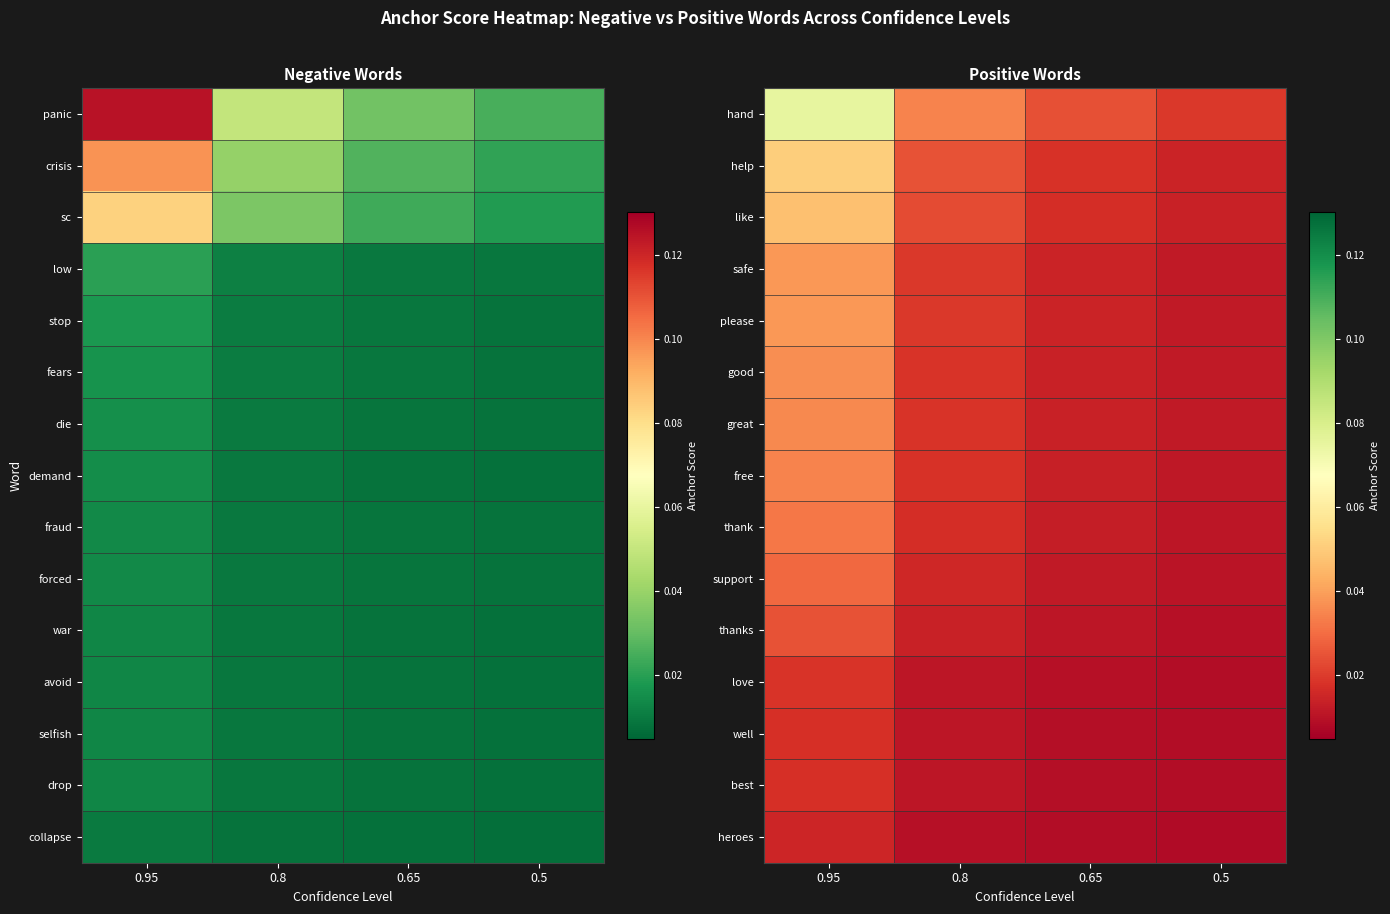

Reading right to left, transcribe all the data shown in this chart.

hand: 0.5=0.0	0.65=0.0	0.8=0.0	0.95=0.1
help: 0.5=0.0	0.65=0.0	0.8=0.0	0.95=0.1
like: 0.5=0.0	0.65=0.0	0.8=0.0	0.95=0.0
safe: 0.5=0.0	0.65=0.0	0.8=0.0	0.95=0.0
please: 0.5=0.0	0.65=0.0	0.8=0.0	0.95=0.0
good: 0.5=0.0	0.65=0.0	0.8=0.0	0.95=0.0
great: 0.5=0.0	0.65=0.0	0.8=0.0	0.95=0.0
free: 0.5=0.0	0.65=0.0	0.8=0.0	0.95=0.0
thank: 0.5=0.0	0.65=0.0	0.8=0.0	0.95=0.0
support: 0.5=0.0	0.65=0.0	0.8=0.0	0.95=0.0
thanks: 0.5=0.0	0.65=0.0	0.8=0.0	0.95=0.0
love: 0.5=0.0	0.65=0.0	0.8=0.0	0.95=0.0
well: 0.5=0.0	0.65=0.0	0.8=0.0	0.95=0.0
best: 0.5=0.0	0.65=0.0	0.8=0.0	0.95=0.0
heroes: 0.5=0.0	0.65=0.0	0.8=0.0	0.95=0.0